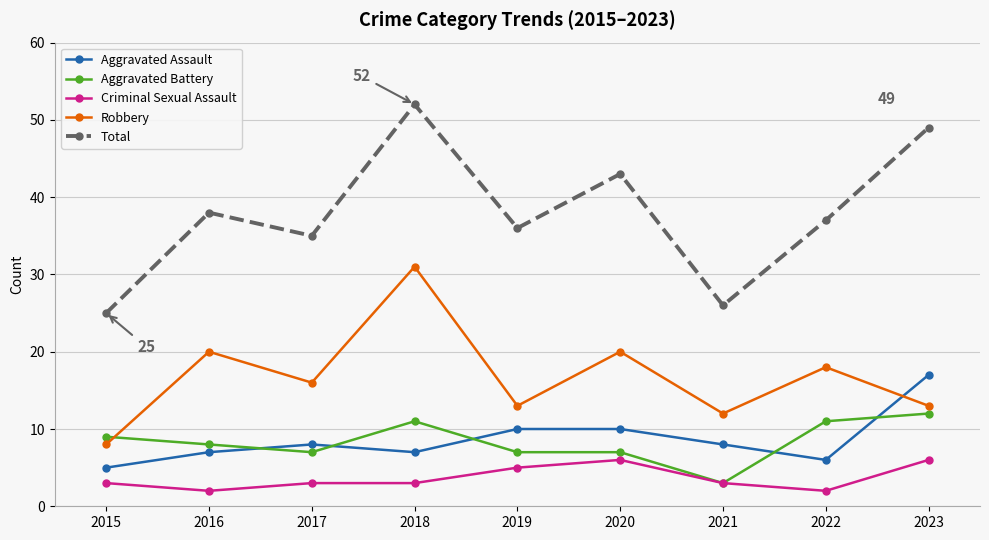

Does the chart have visible grid lines?

Yes